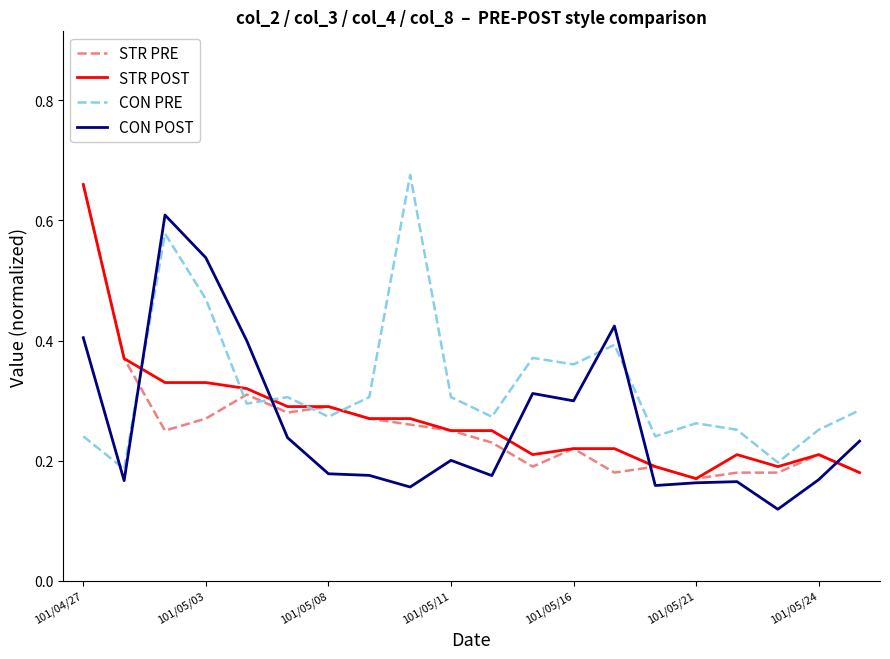

True or false: CON POST and CON PRE cross at least once.

True